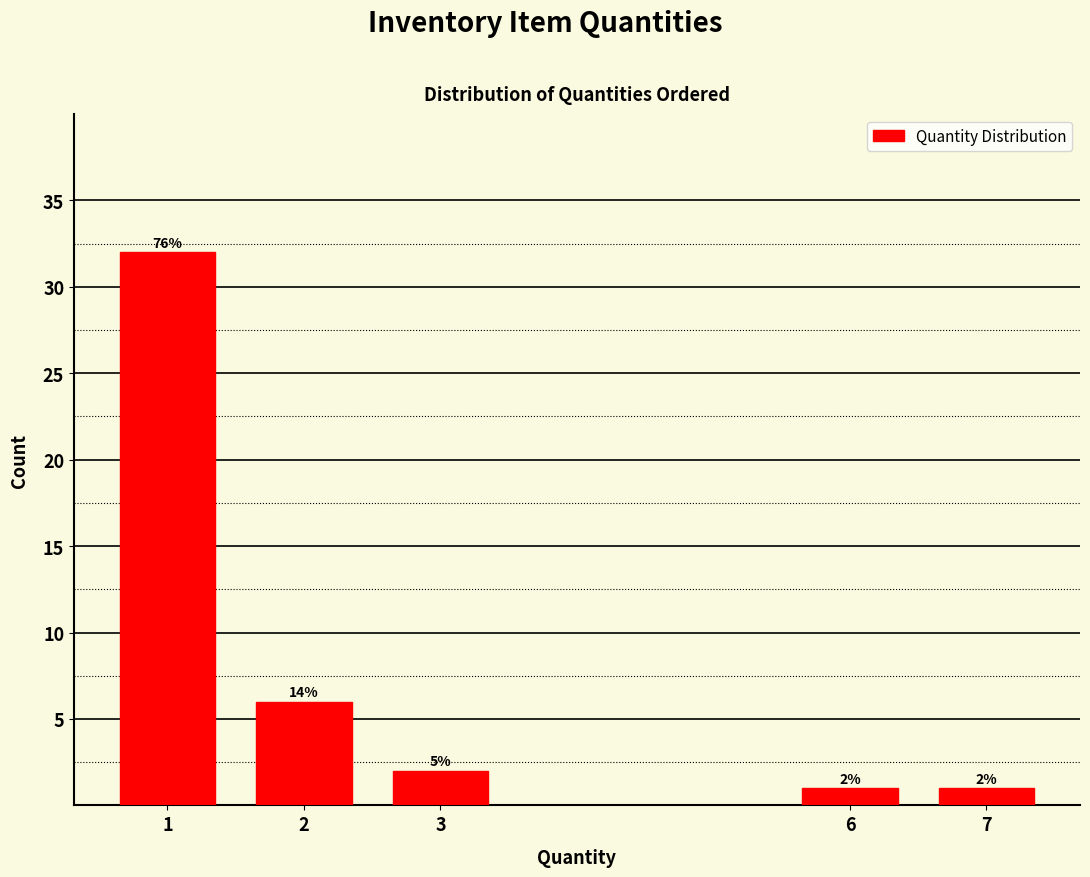

Does the chart contain any negative values?

No